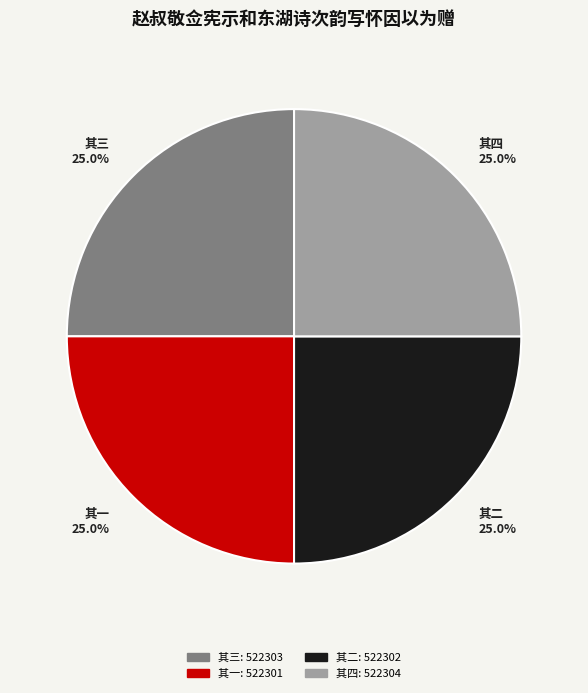

What percentage do 其三 and 其二 together represent?

50.0%